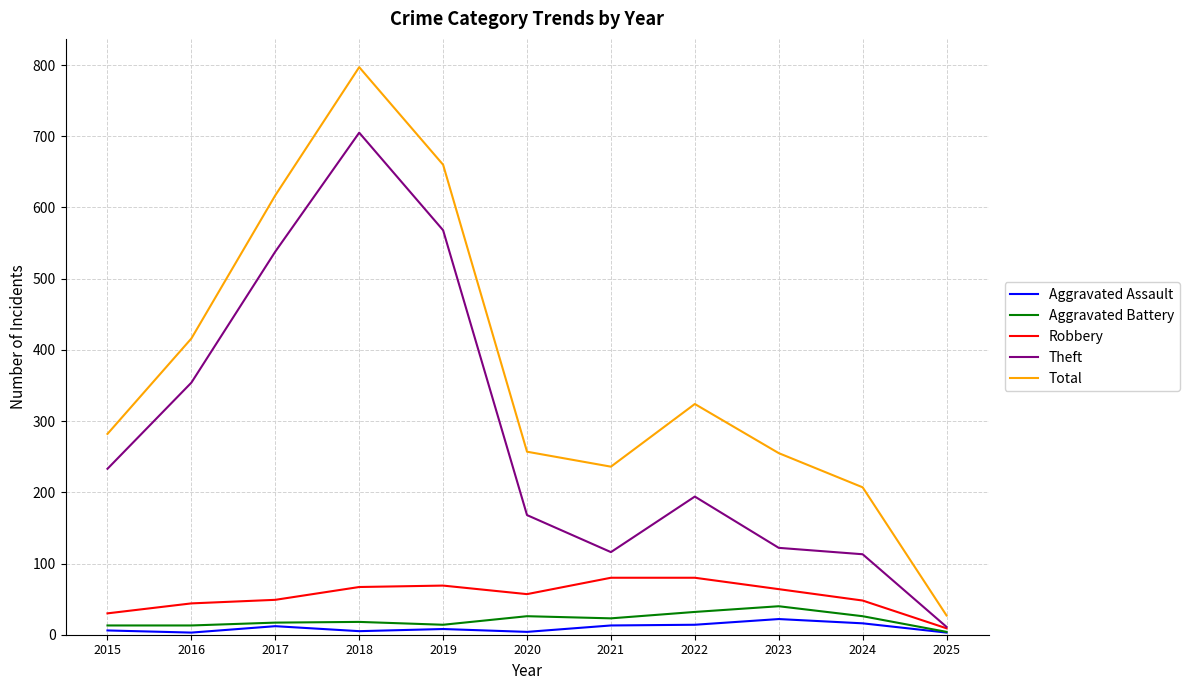

True or false: Aggravated Battery has a value of 26 at 2020.

True